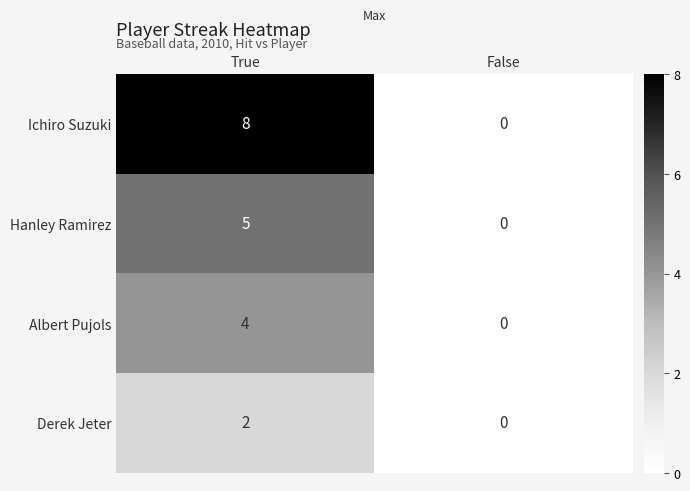

Which series has the largest total across all categories?

Ichiro Suzuki